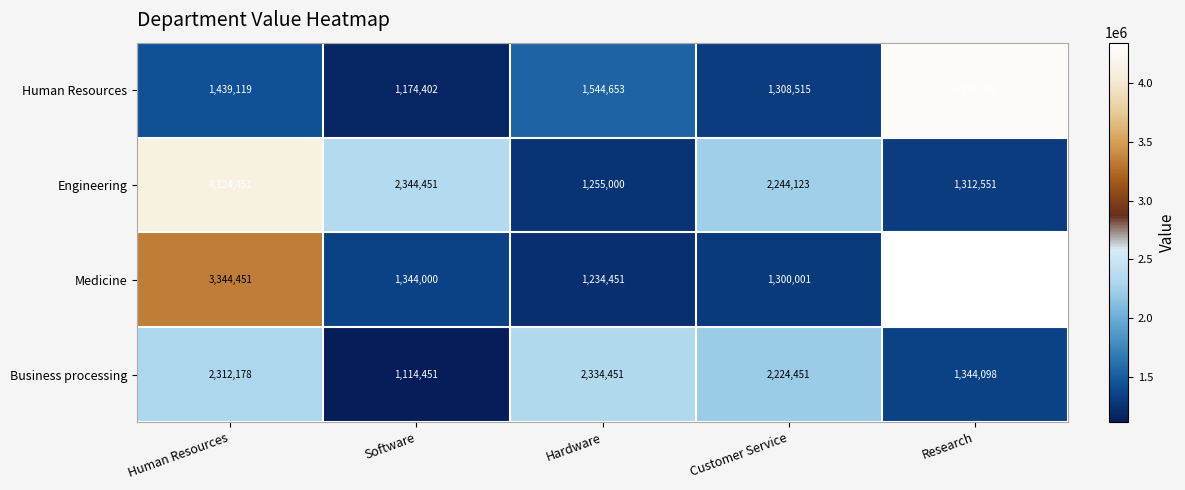

At Software, list the series in order from smallest to largest.

Business processing, Human Resources, Medicine, Engineering